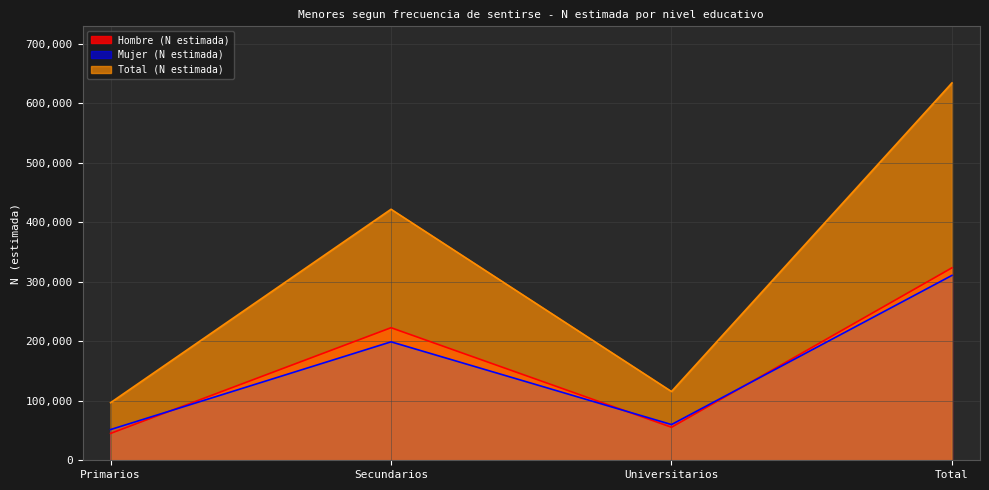

Reading left to right, transcribe all the data shown in this chart.

Hombre (N estimada): Primarios=45162	Secundarios=222802	Universitarios=55494	Total=323458
Mujer (N estimada): Primarios=51626	Secundarios=199068	Universitarios=60033	Total=310726
Total (N estimada): Primarios=96787	Secundarios=421869	Universitarios=115527	Total=634184